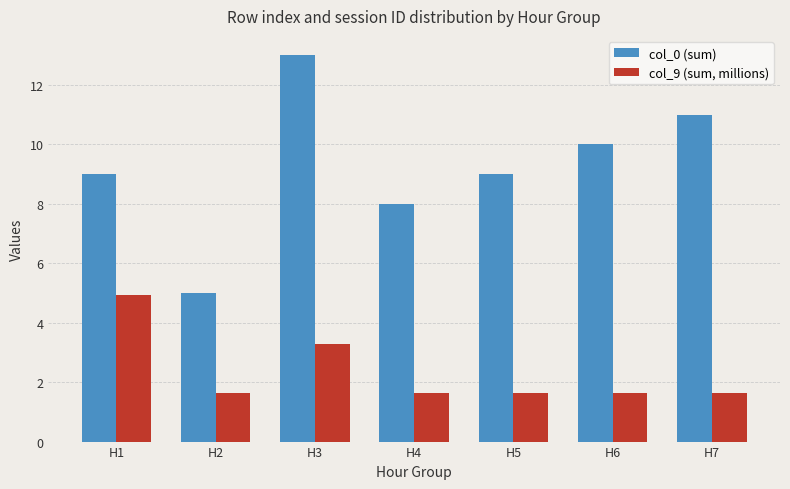

What is the total value across all series at H2?

6.6